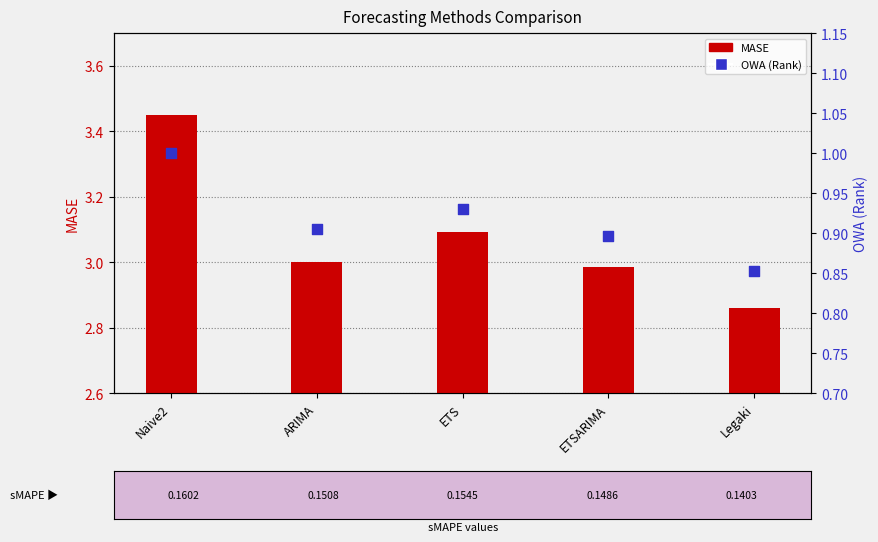

Which series contains the lowest Y value?

OWA (Rank)